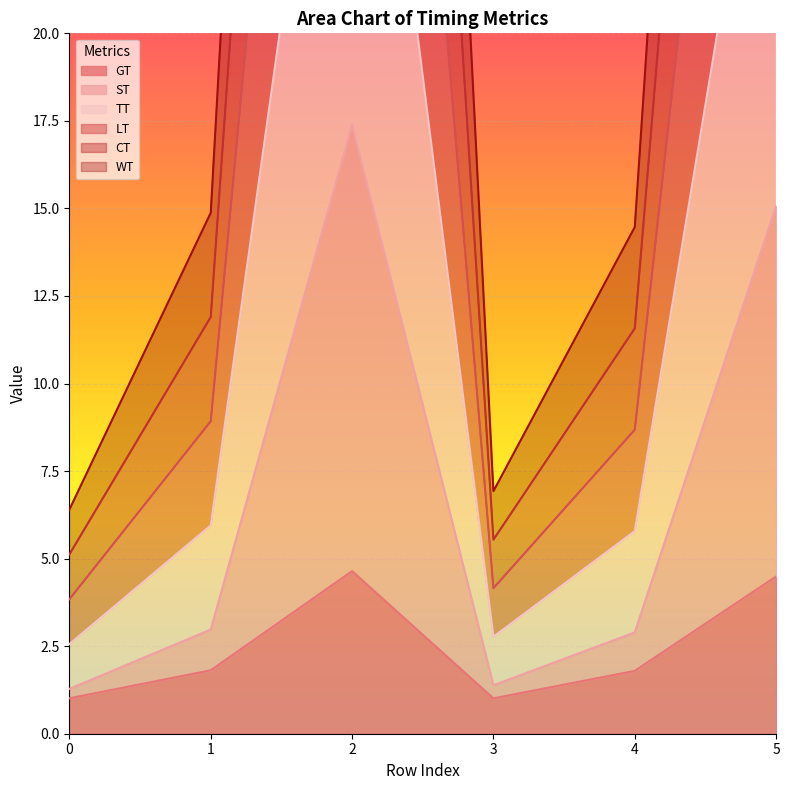

What is the smallest value displayed?

1.0